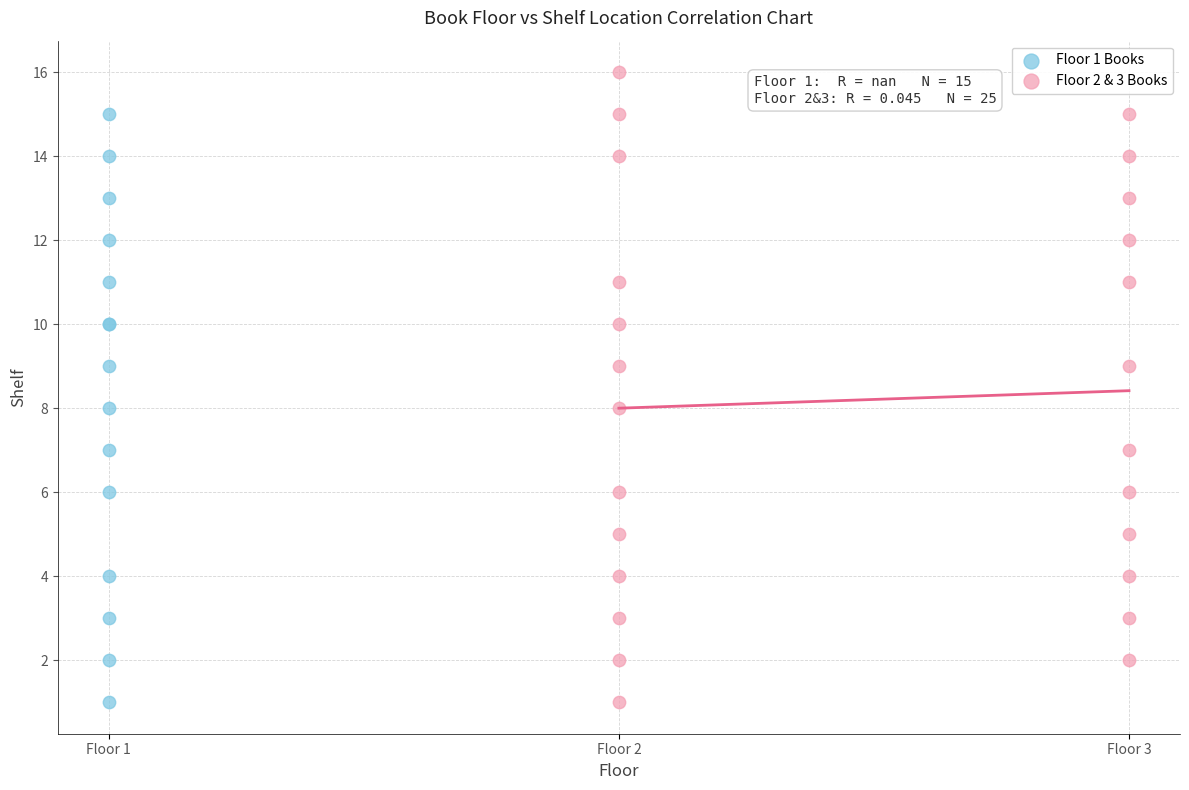

Which series reaches the maximum Y coordinate?

Floor 2 & 3 Books